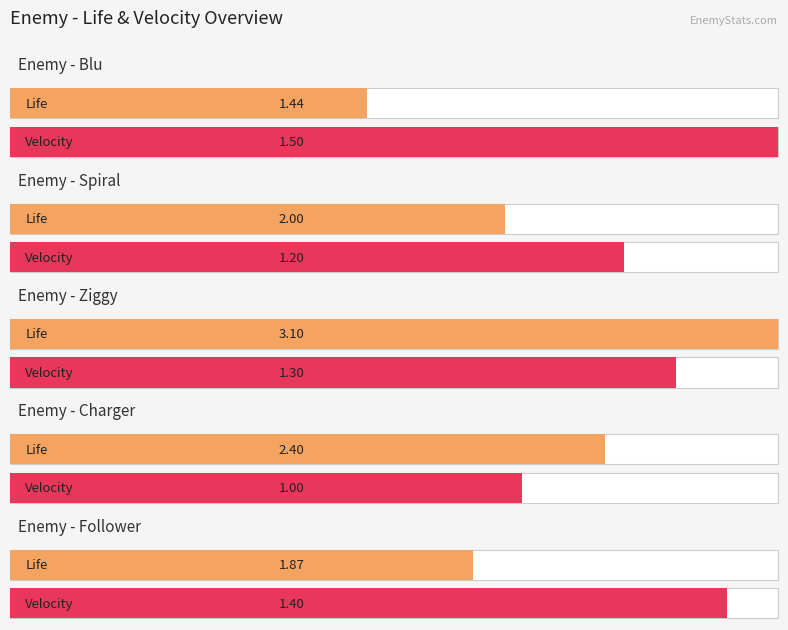

The killStreak series shows 2.6 at Blu. True or false?

False